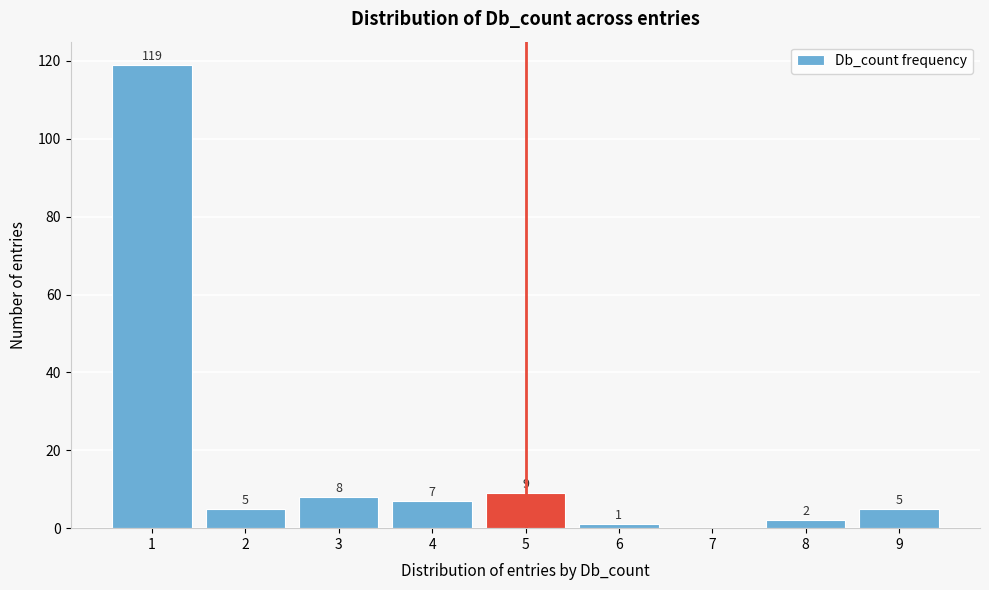

Reading left to right, extract all data points from this chart.

1=119	2=5	3=8	4=7	5=9	6=1	7=0	8=2	9=5